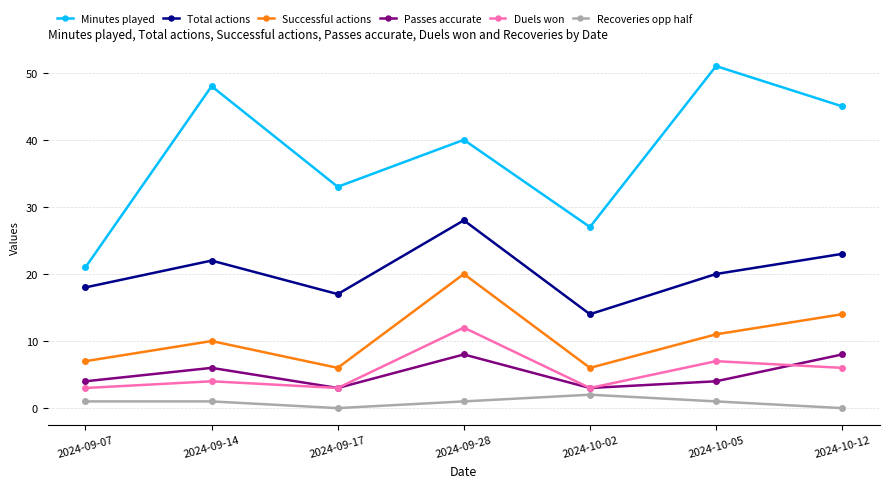

What position from the left is 2024-09-07?

1